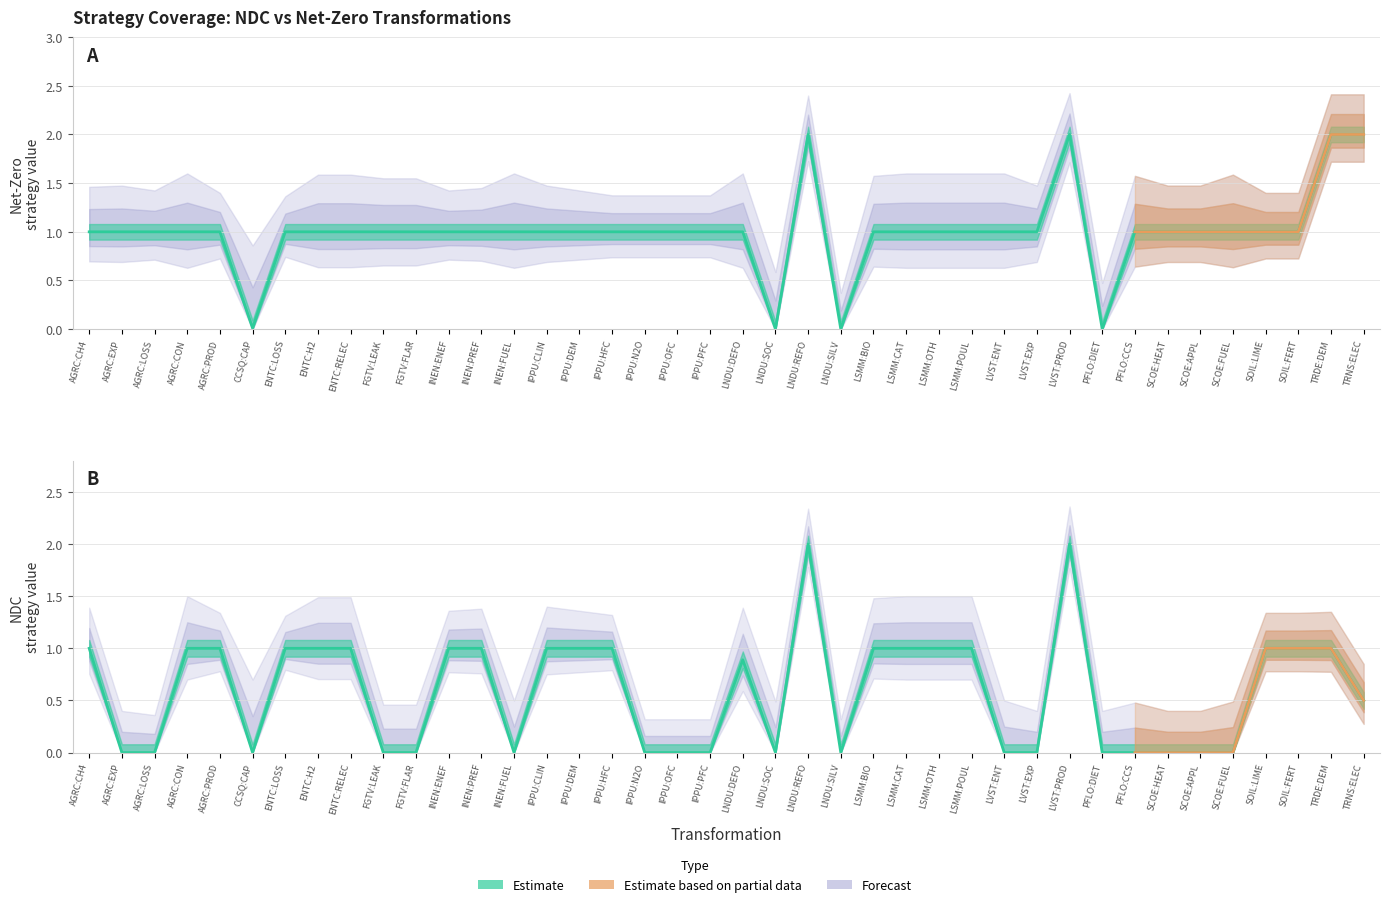

Which series has the widest spread of values?

strategy_NDC